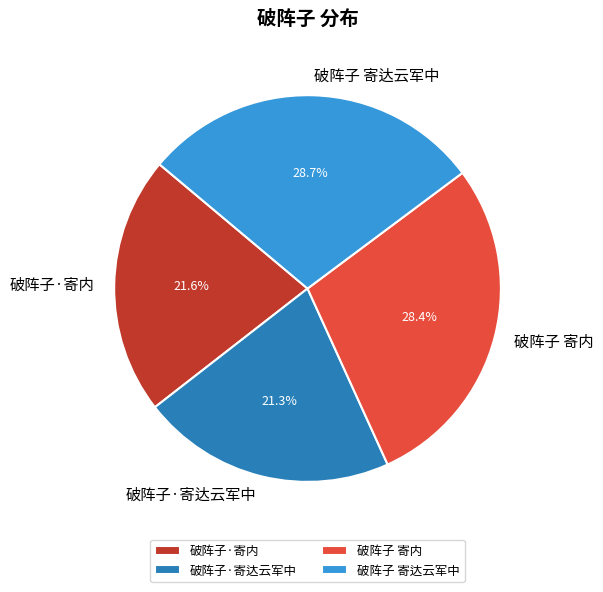

Is the sum of 破阵子·寄内 and 破阵子 寄达云军中 greater than half?

Yes